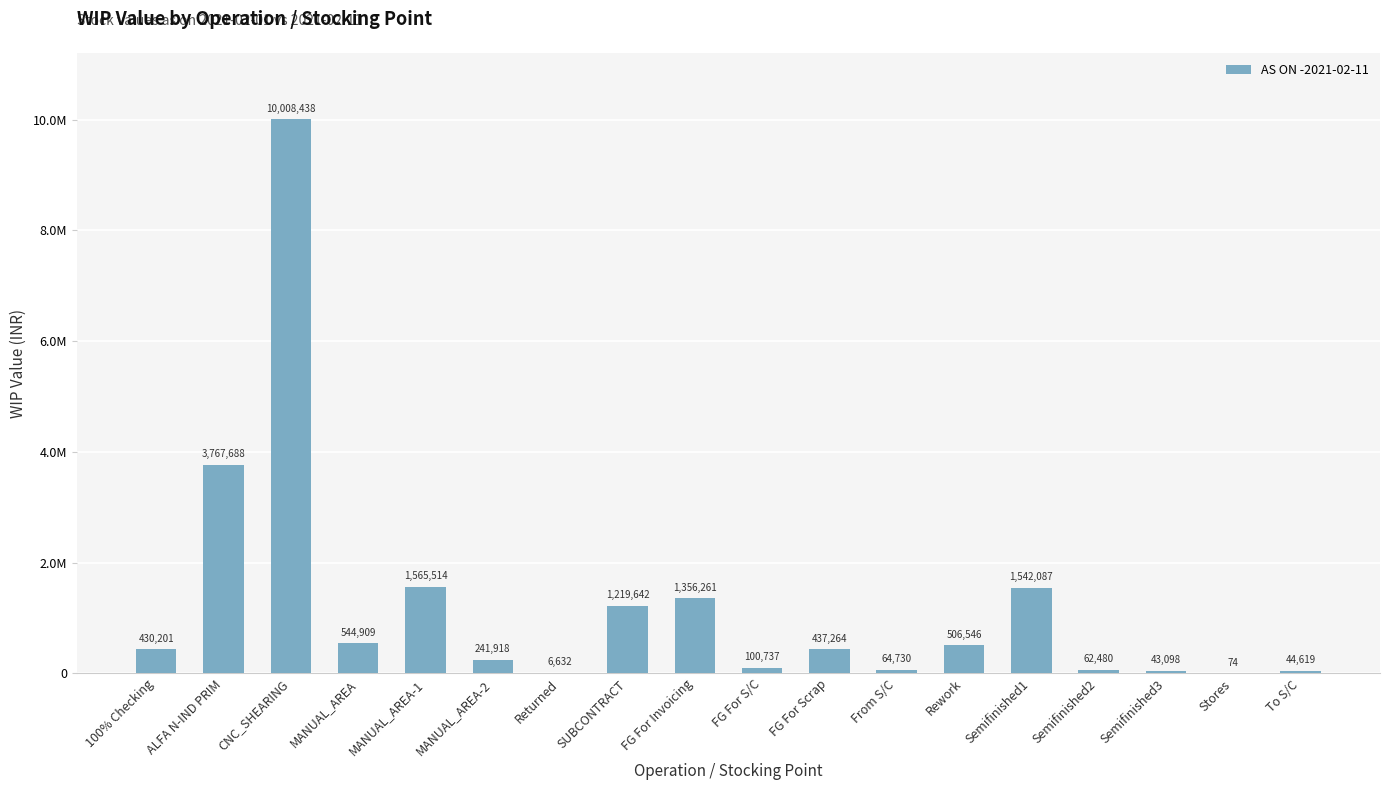

What is the maximum value shown in the chart?

10008437.7